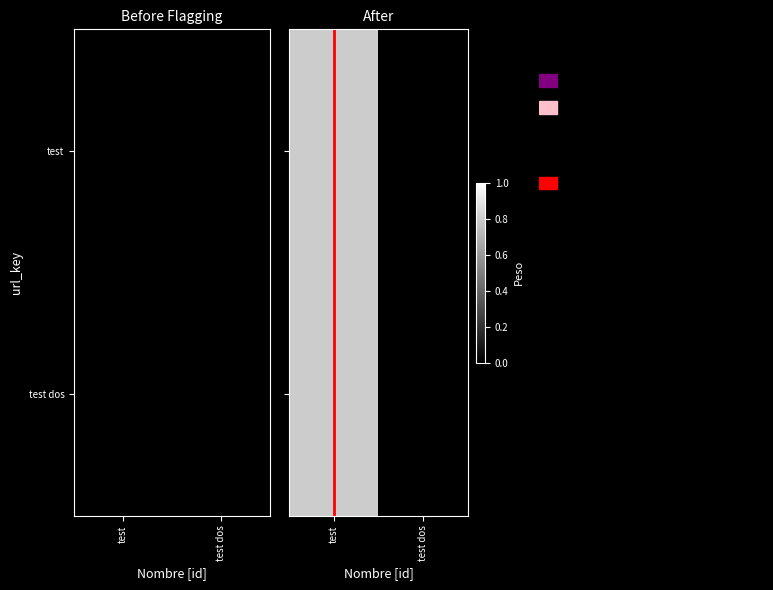

Is the value of test dos at test dos greater than the value of test at test?

No